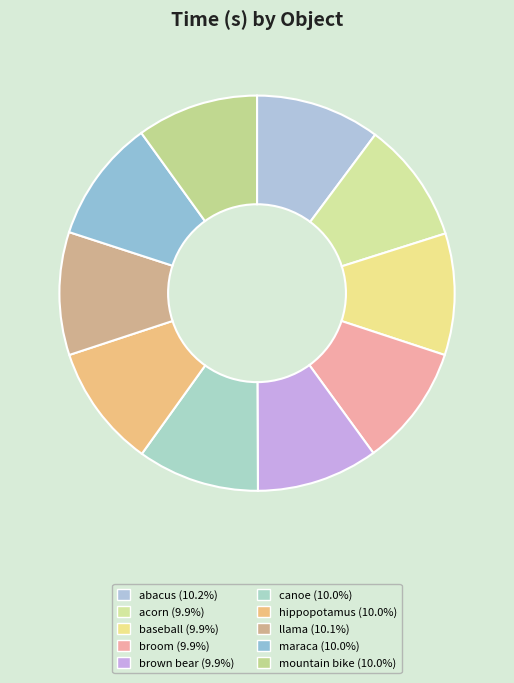

Combined, do baseball and abacus account for over 50%?

No